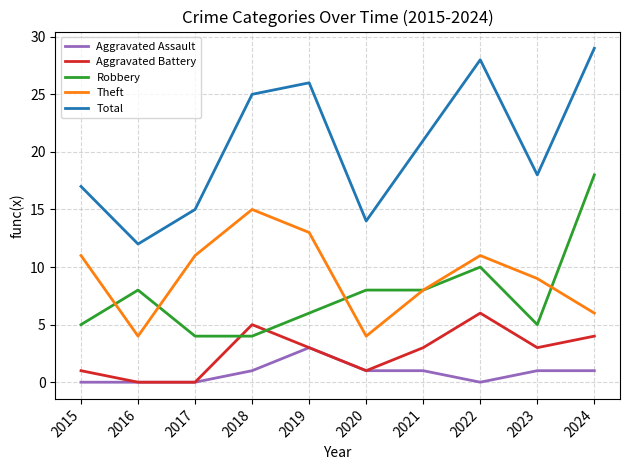

True or false: Total and Theft cross at least once.

False